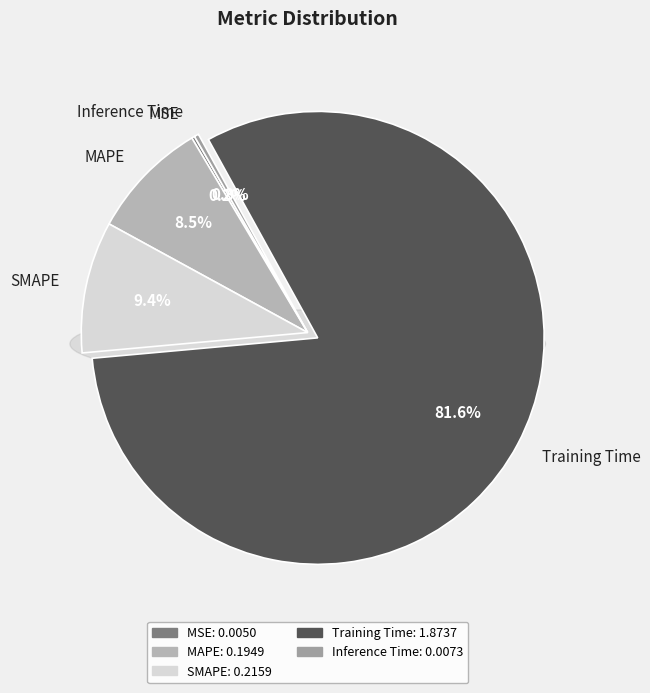

How many slices are in this pie chart?

5